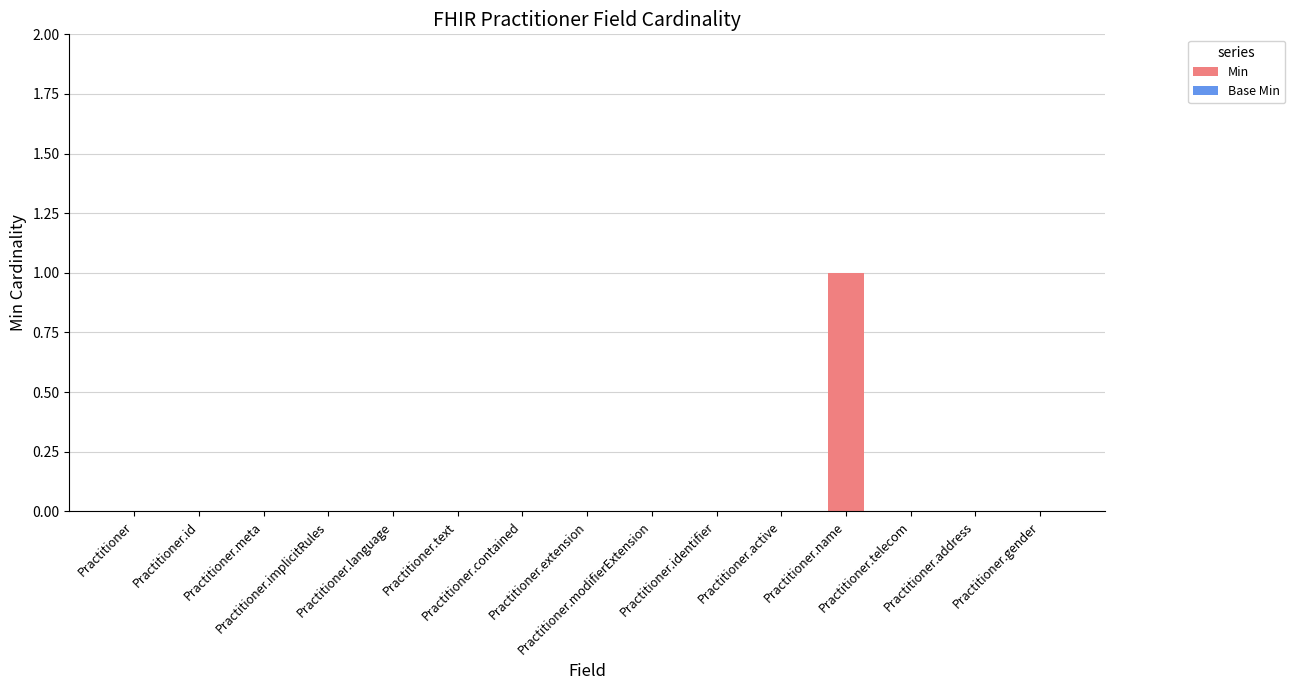

Which category has the highest value across all series?

Practitioner.name